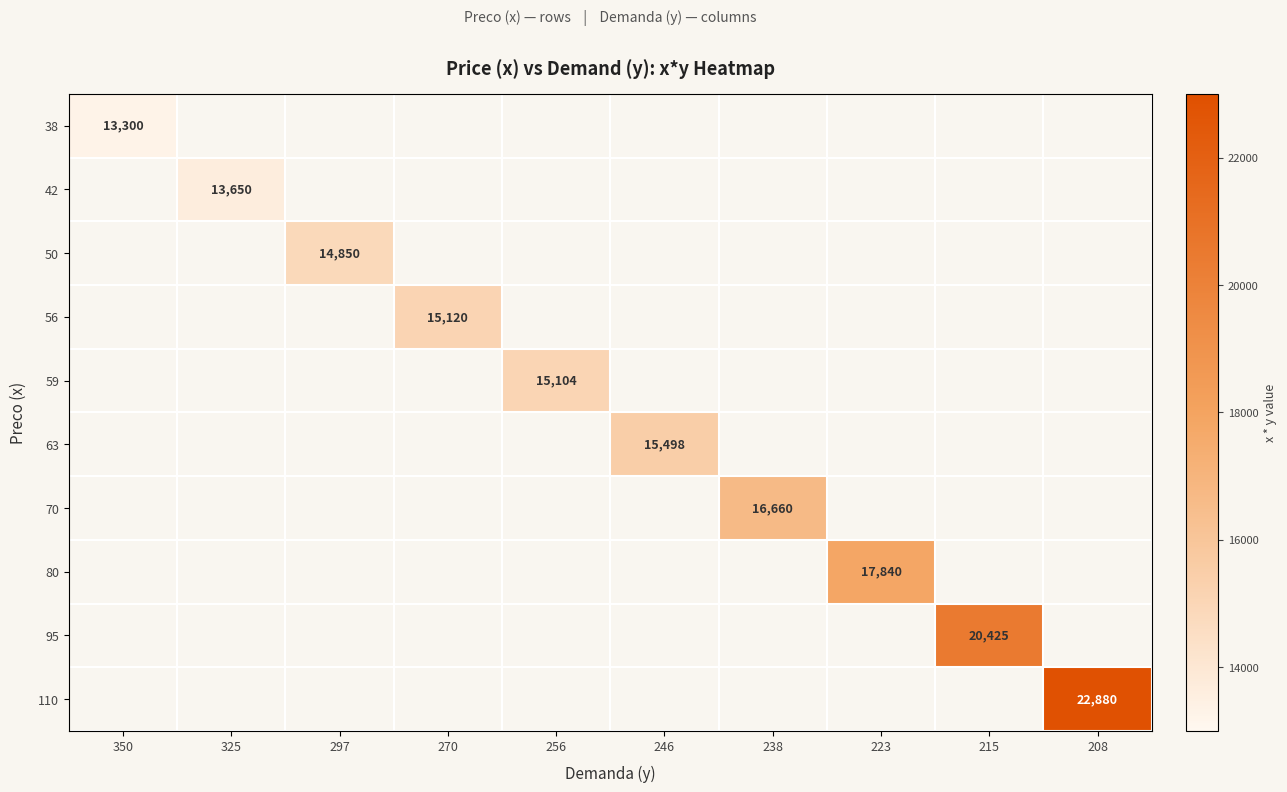

True or false: 95 has a value of 35846 at 215.

False